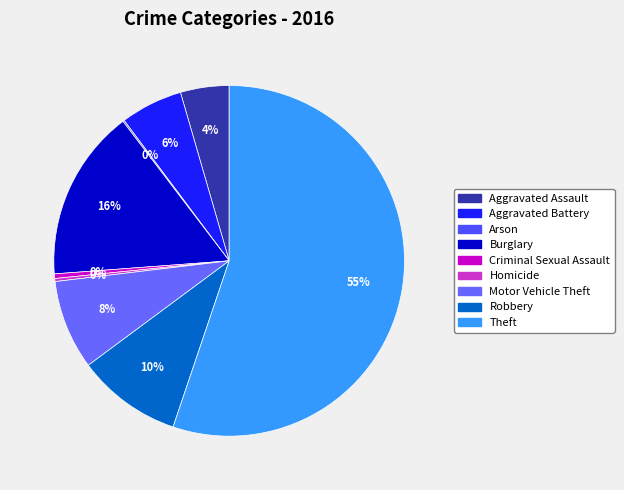

True or false: Theft accounts for 40% of the total.

False